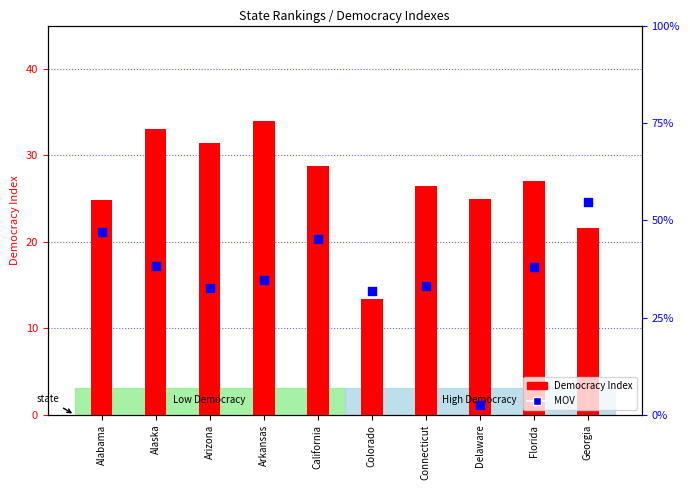

Which series contains the highest Y value?

Democracy Index